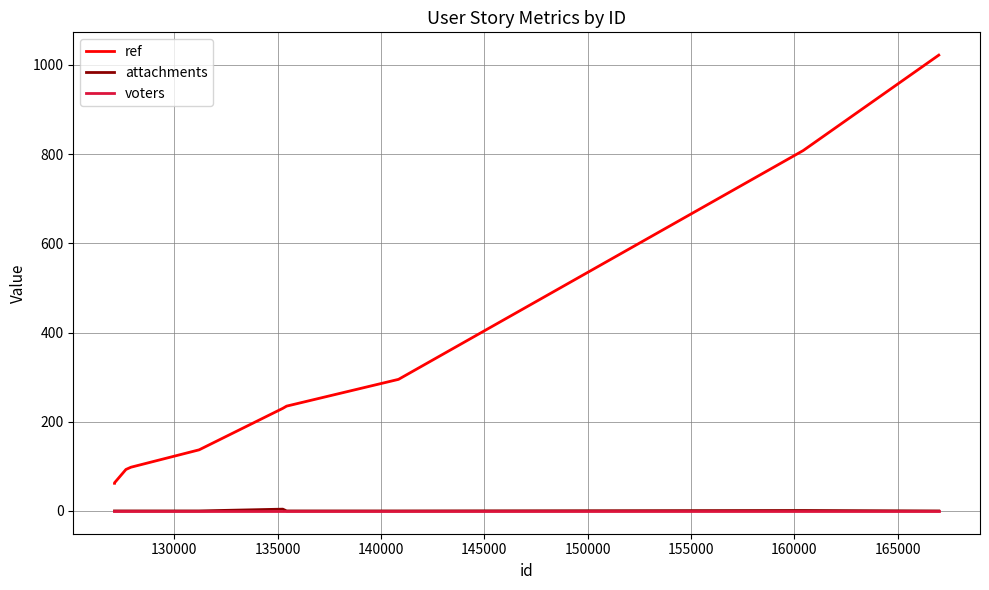

Which series has the widest spread of values?

ref